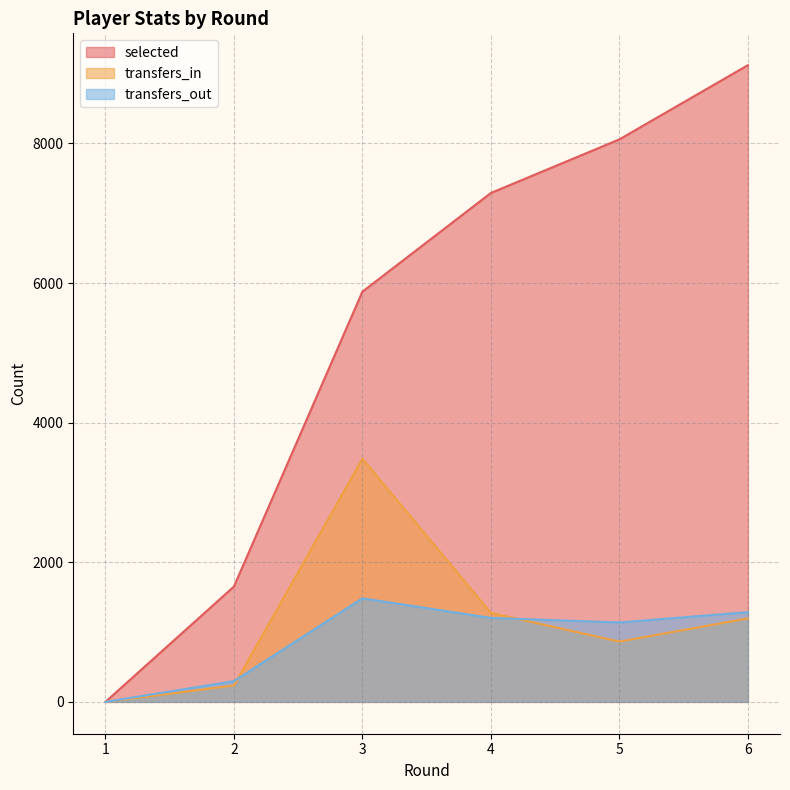

What are all the series names shown in the legend?

selected, transfers_in, transfers_out